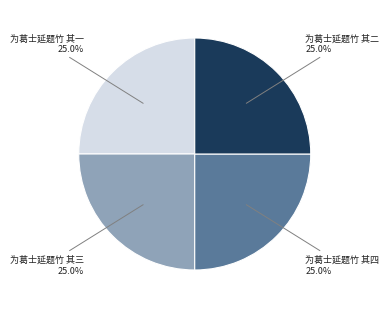

How much of the chart is everything except 为葛士延题竹 其三?

75.0%